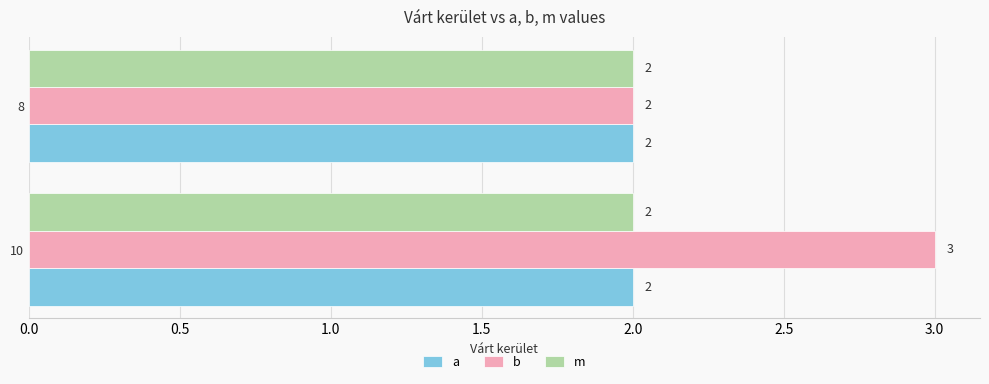

What is the sum of all a values?

4